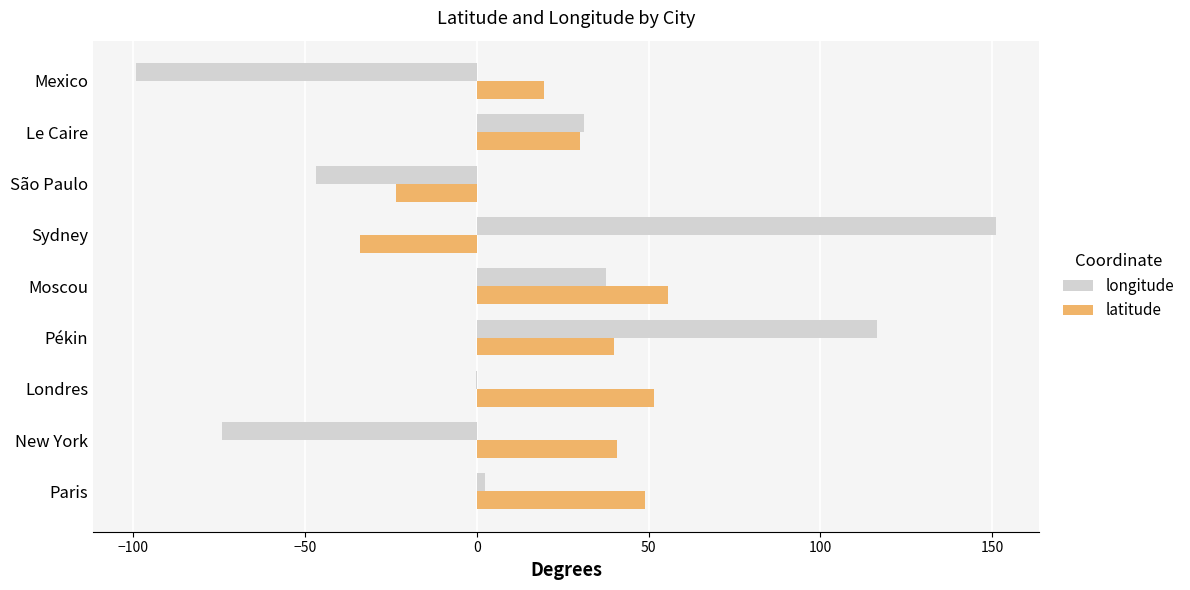

What is the maximum value shown in the chart?

151.2